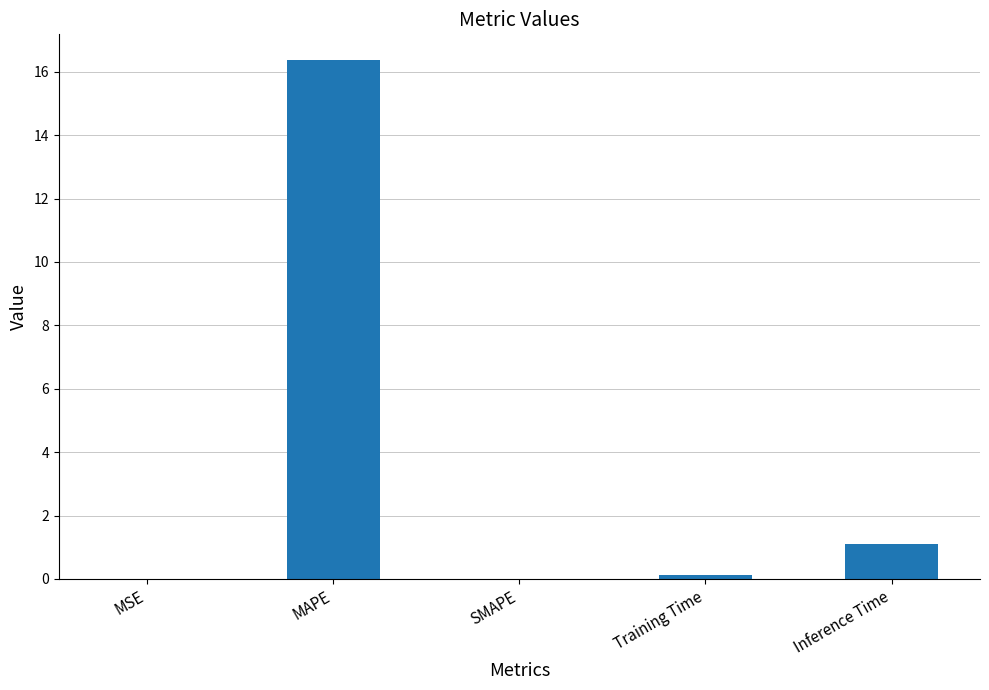

At which label is the value closest to 8?

Inference Time